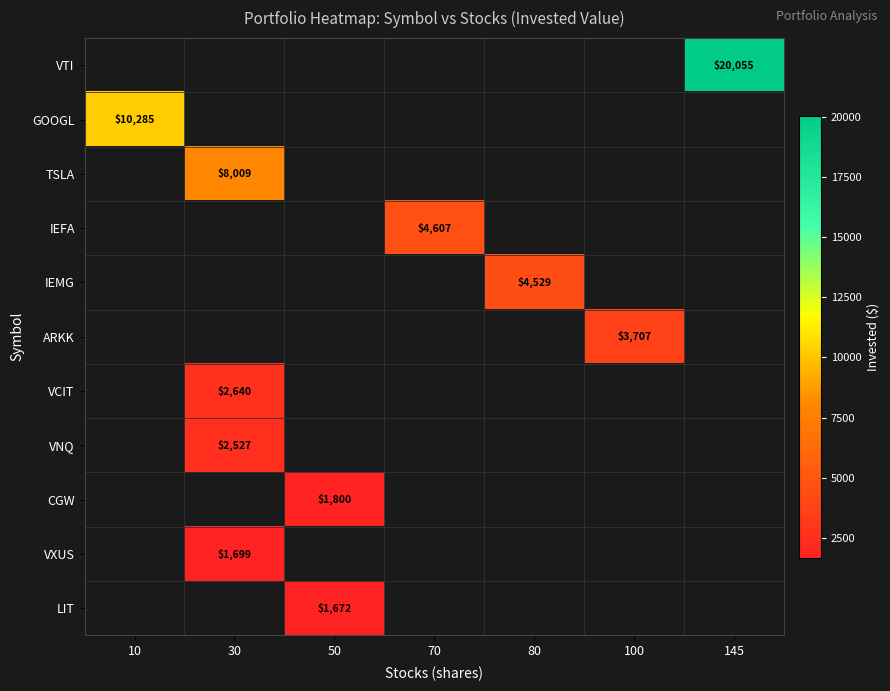

What is the lowest value of the GOOGL series?

10285.0